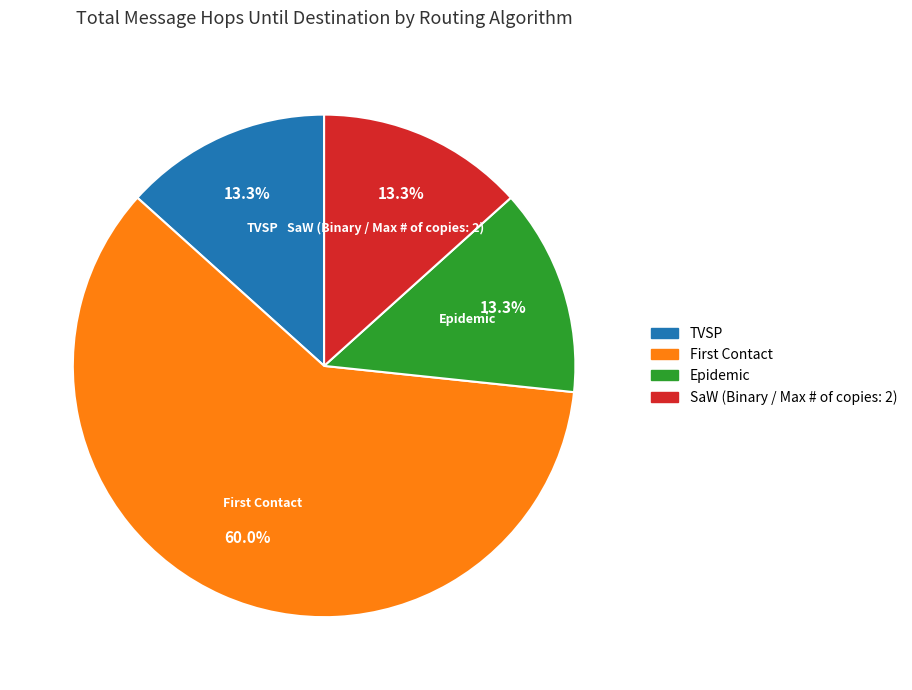

What percentage is the TVSP slice, to the nearest percent?

13%